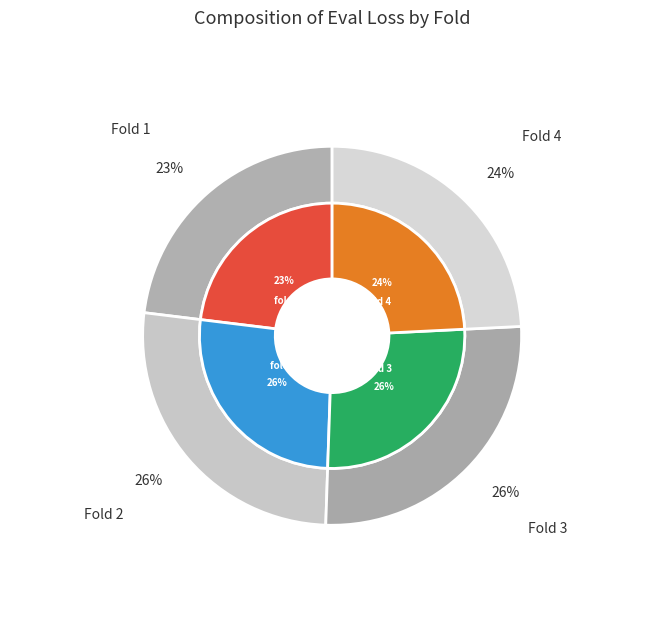

What is the total percentage of fold 3 and fold 1?

49.4%